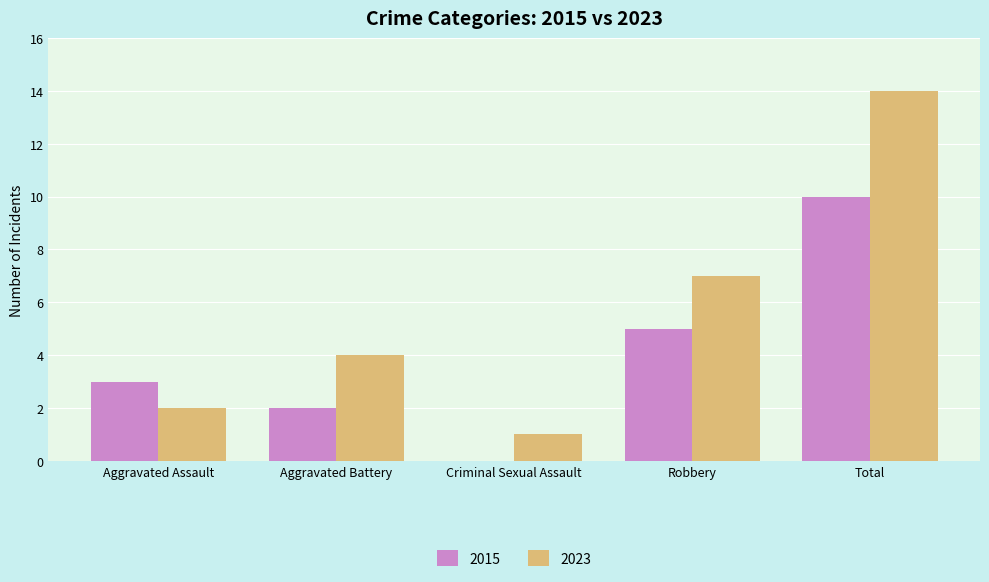

Does the chart contain stacked bars?

No